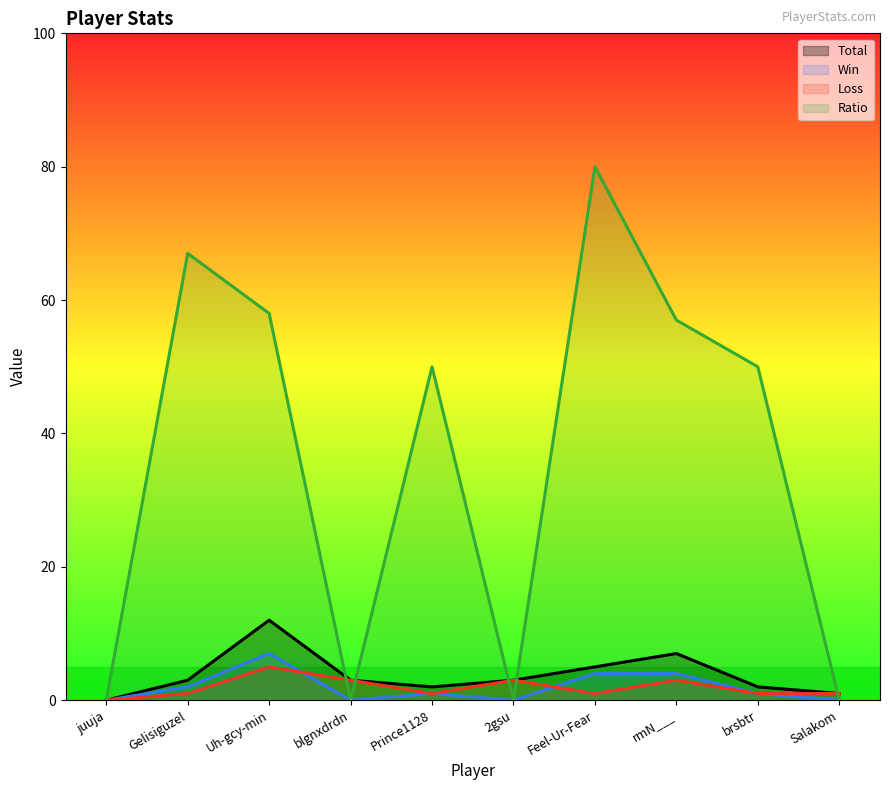

Rank the categories by Ratio value from highest to lowest.

Feel-Ur-Fear, Gelisiguzel, Uh-gcy-min, rmN___, Prince1128, brsbtr, juuja, blgnxdrdn, 2gsu, Salakom